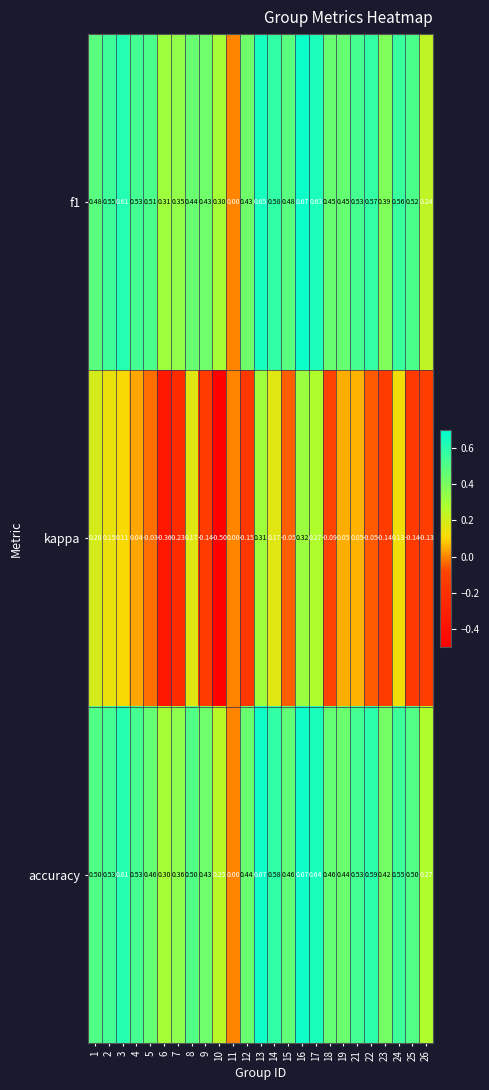

Which series has the largest range (max minus min)?

kappa